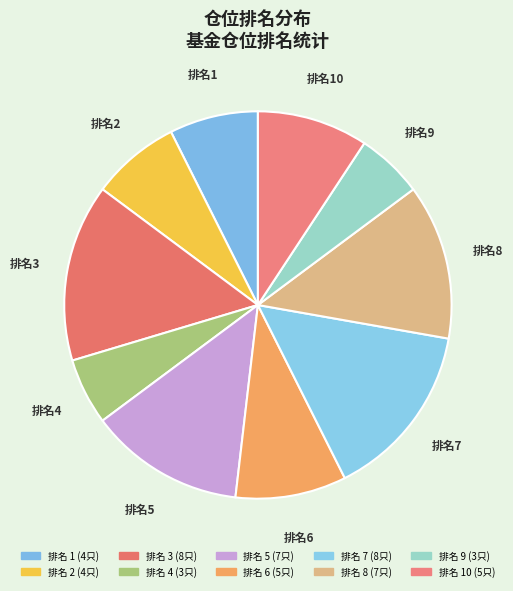

Does any single category account for the majority?

No